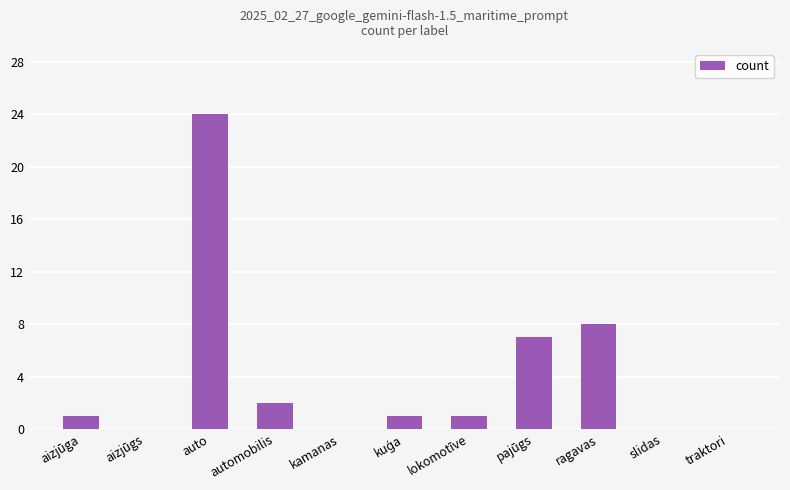

Is it true that the value at automobilis is 2?

True